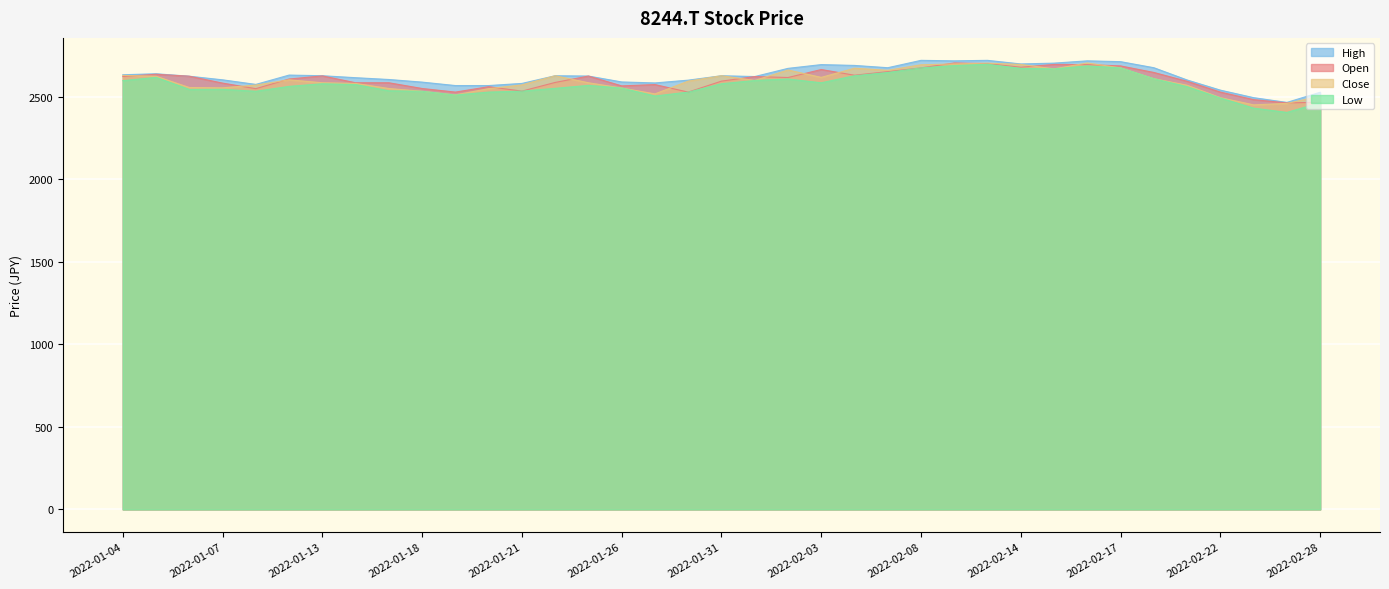

At which label does Open reach its minimum?

2022-02-25